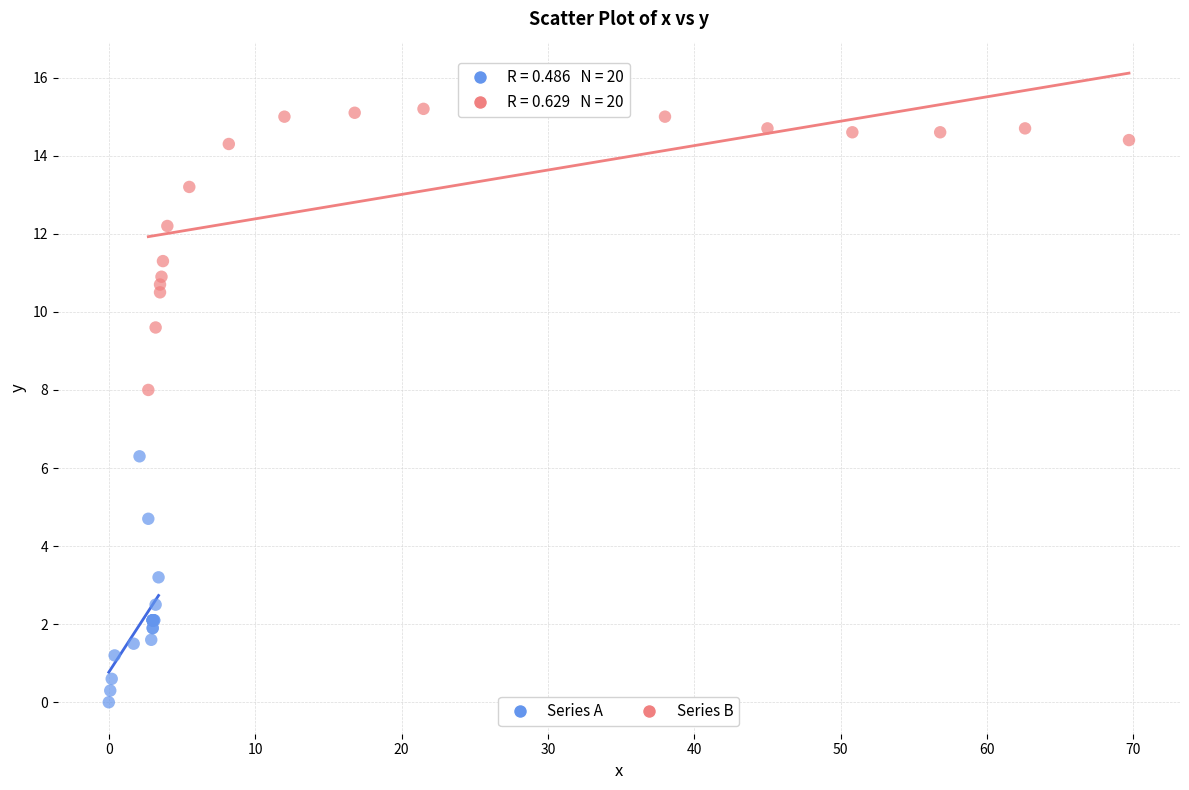

Which series reaches the maximum Y coordinate?

Series B